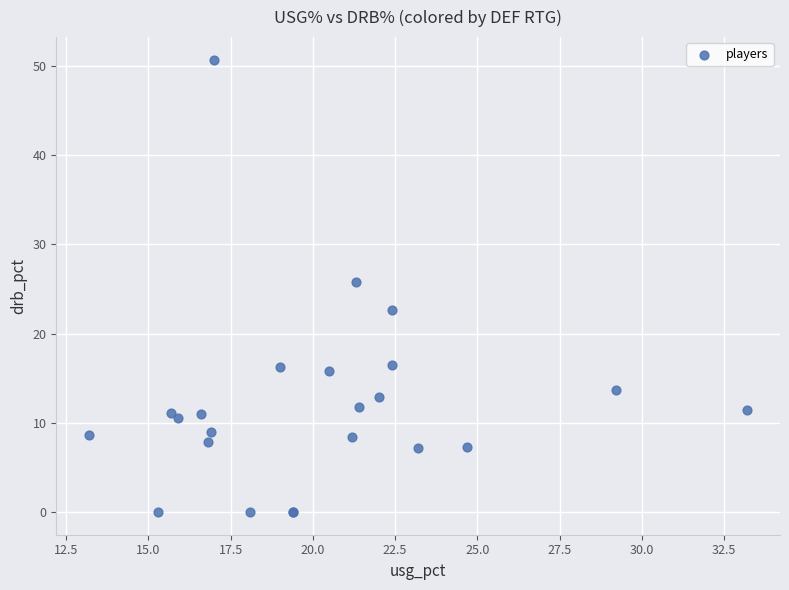

What Y value in the scatter plot is closest to 25?

25.8